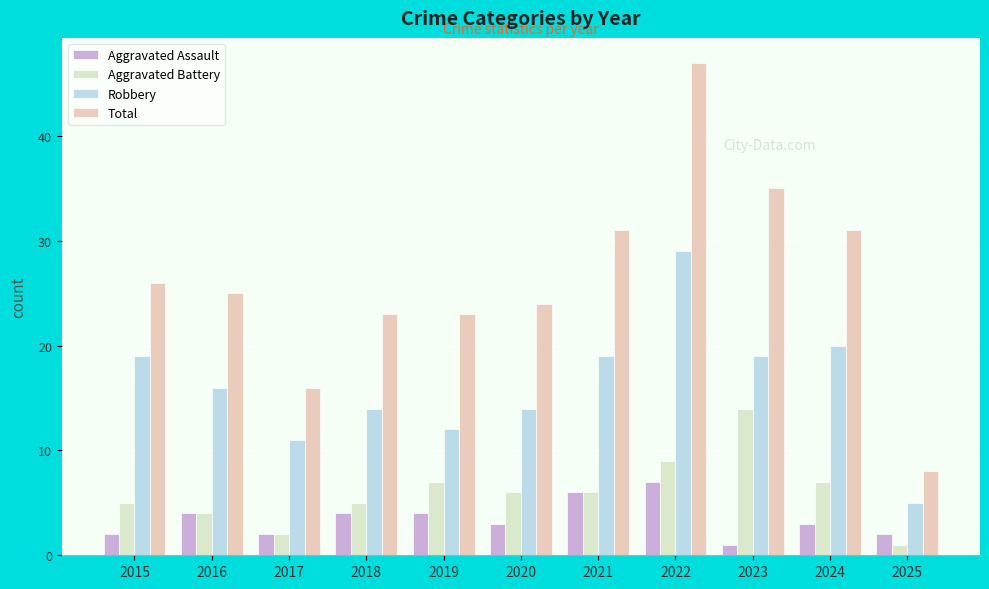

The value of Aggravated Assault at 2025 is 2. True or false?

True